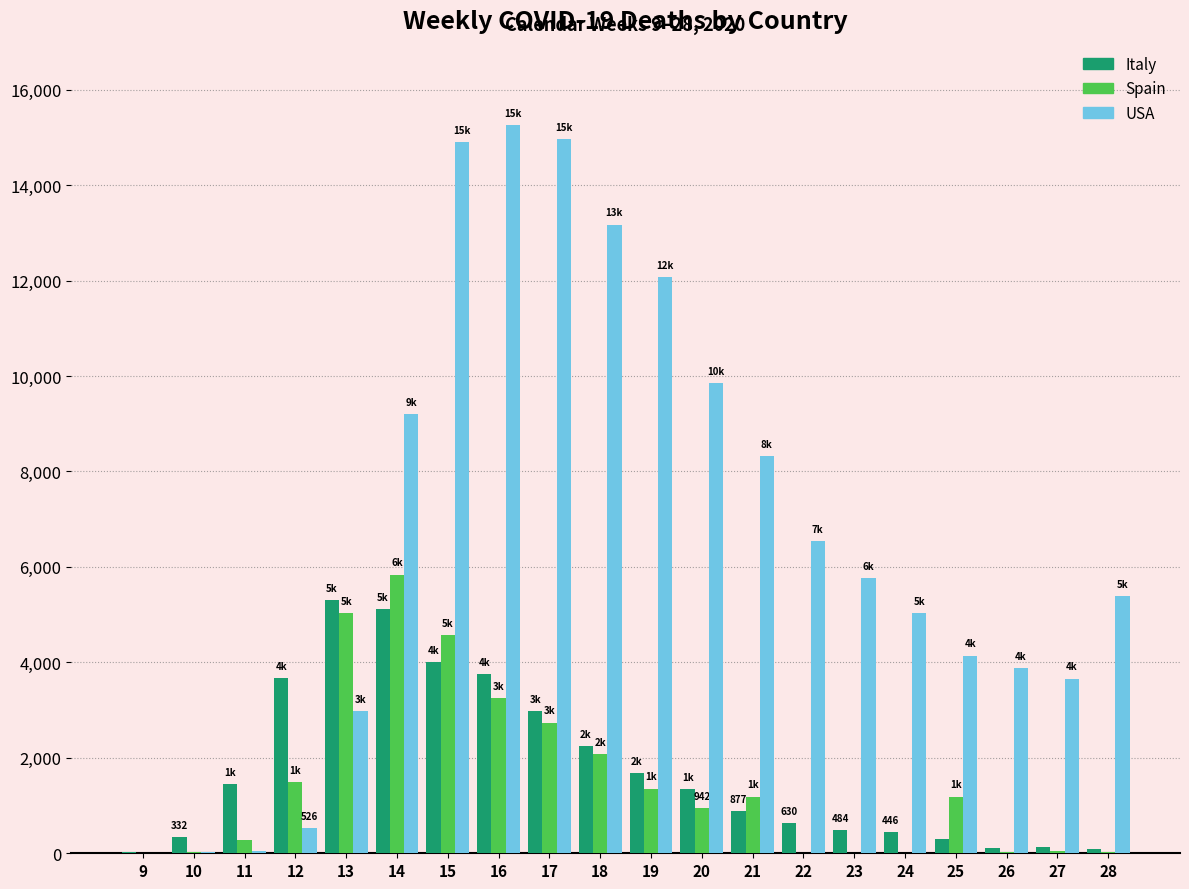

Between 9 and 23, which series saw the biggest shift?

USA